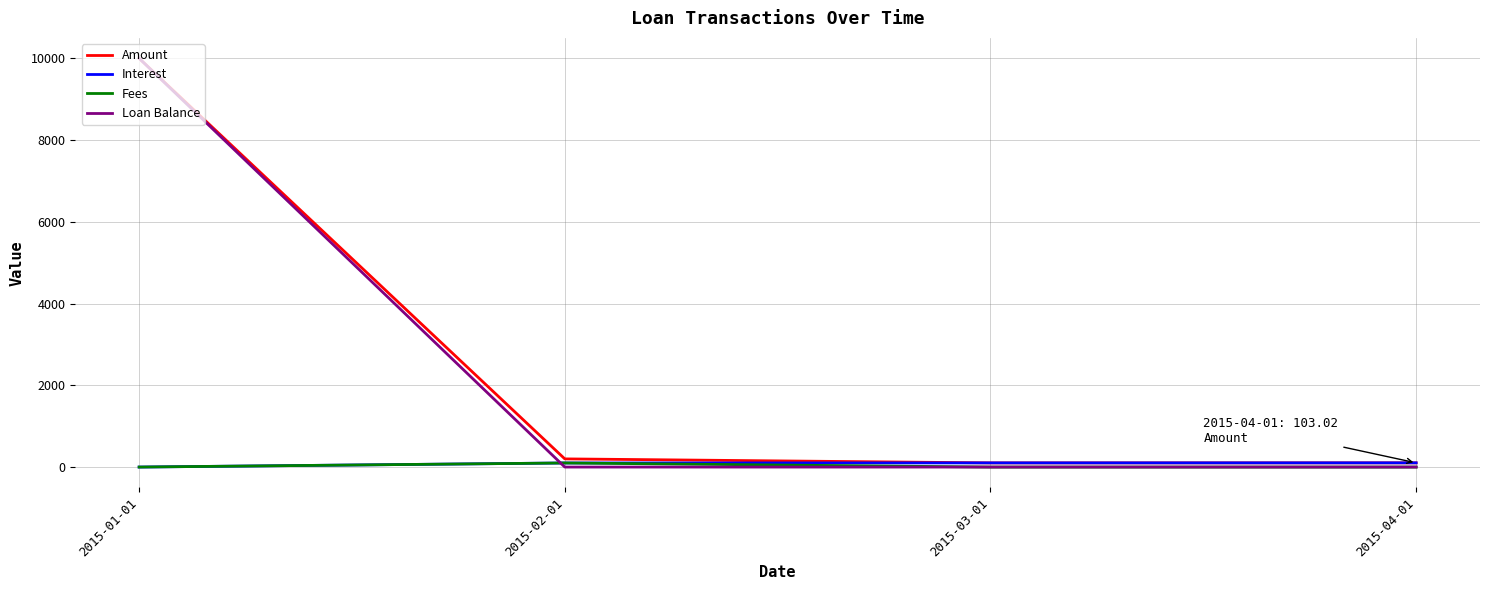

What is the highest value of the Interest series?

103.0